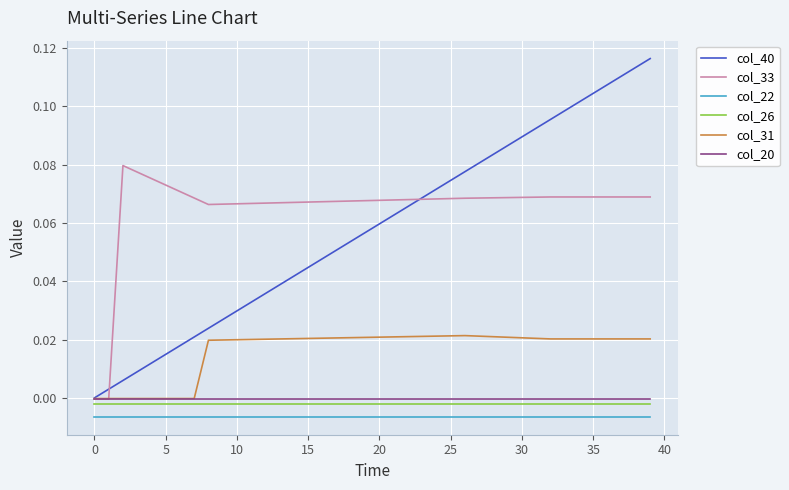

True or false: col_40 and col_22 cross at least once.

False